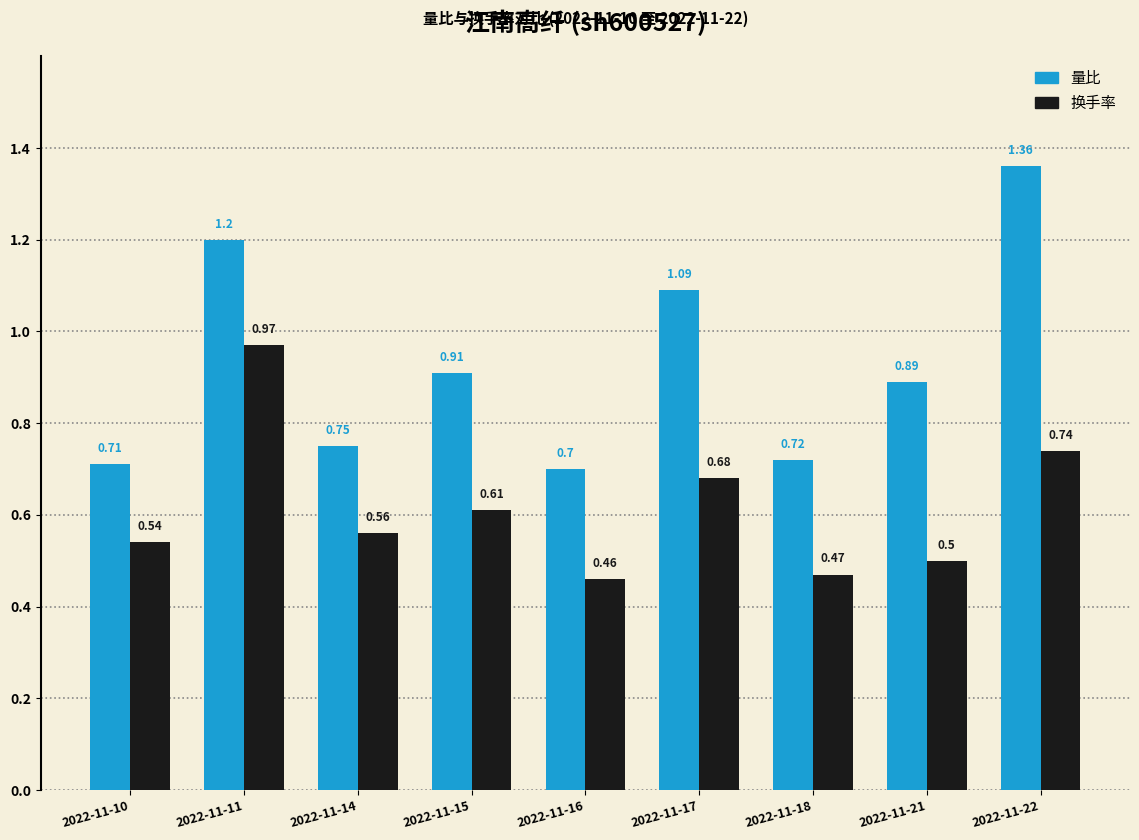

Rank the series by their maximum value, from lowest to highest.

换手率, 量比